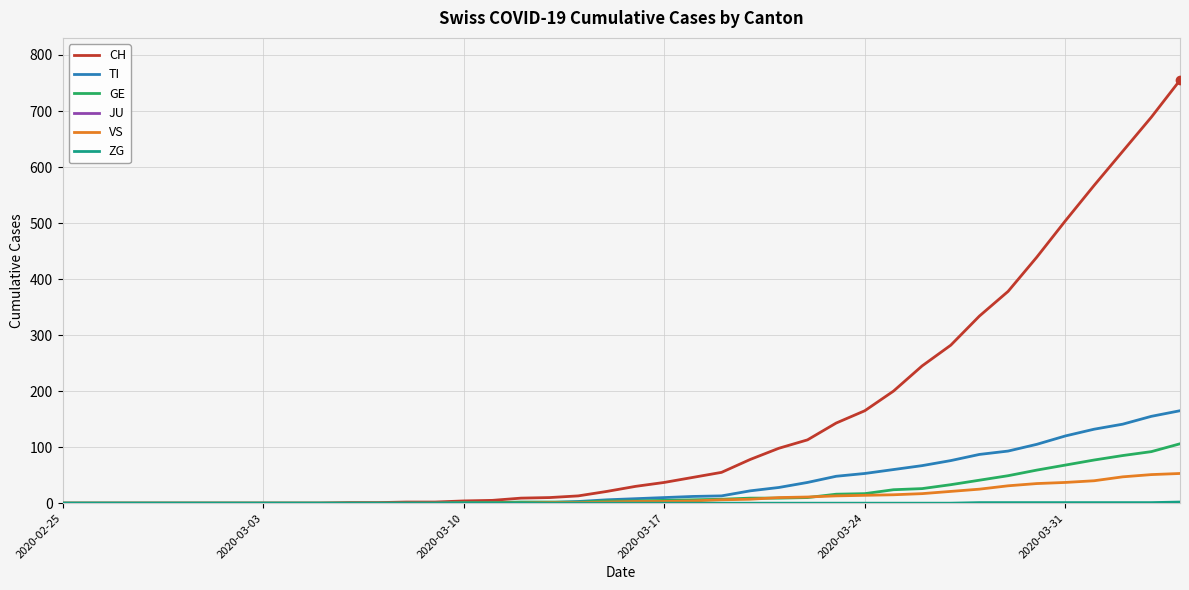

Which series has the widest spread of values?

CH